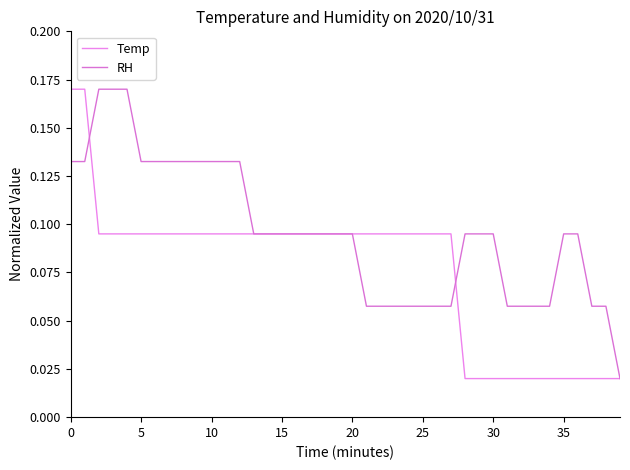

List the series in order of their overall mean, lowest first.

Temp, RH